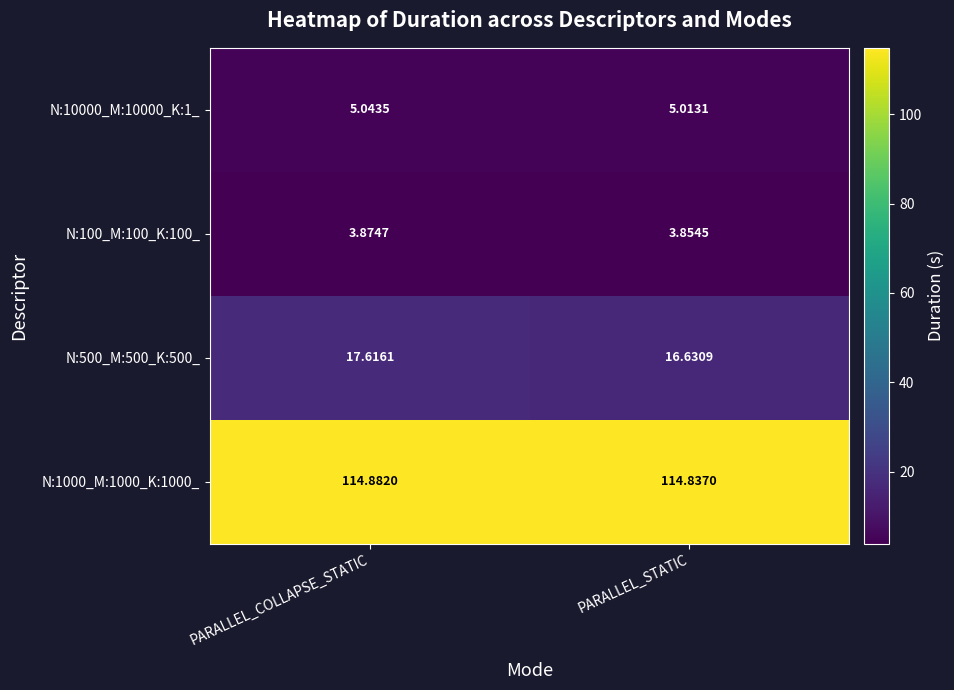

Is the value of N:100_M:100_K:100_ at PARALLEL_STATIC greater than the value of N:500_M:500_K:500_ at PARALLEL_COLLAPSE_STATIC?

No